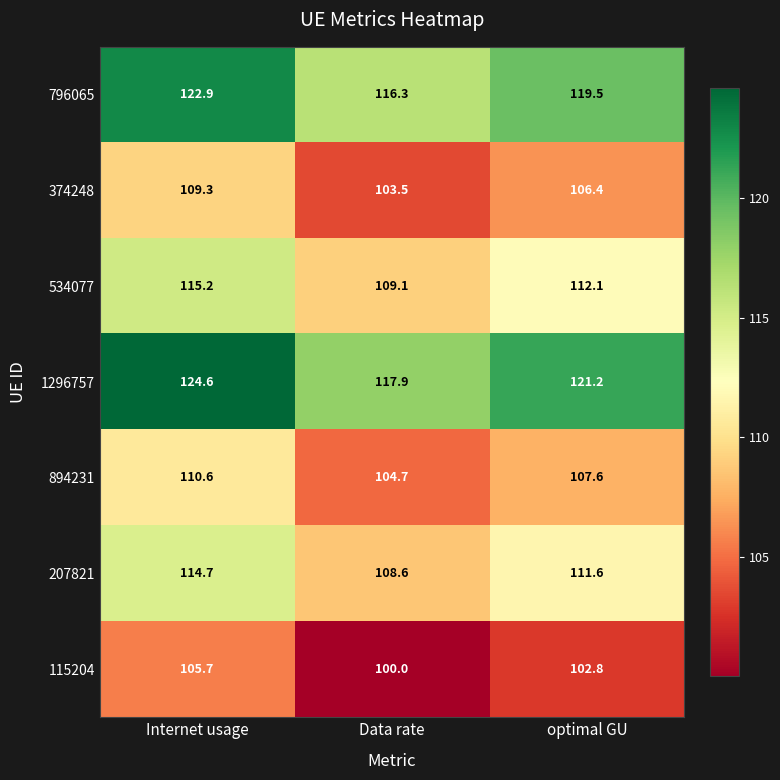

How many data points does each series have?

3